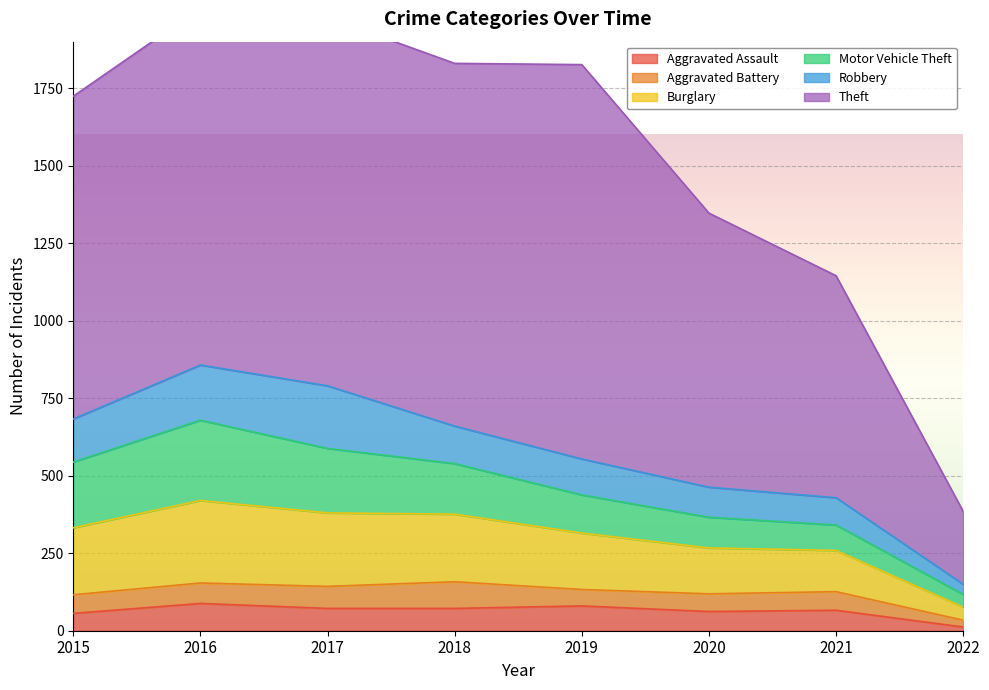

Which series has the largest total across all categories?

Theft